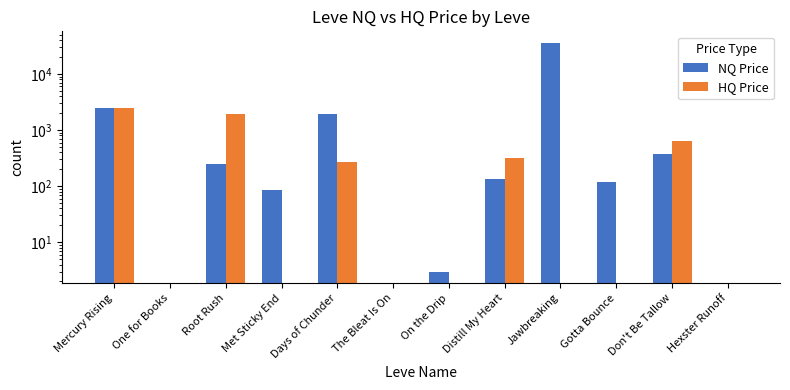

What is the difference between the HQ Price values at One for Books and Root Rush?

1920.2